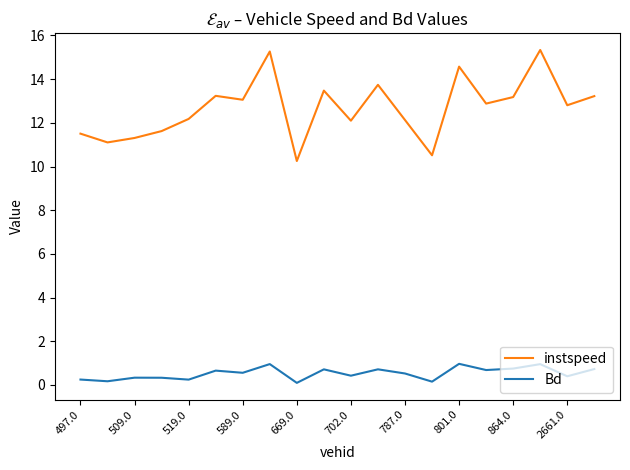

Which series has the widest spread of values?

instspeed